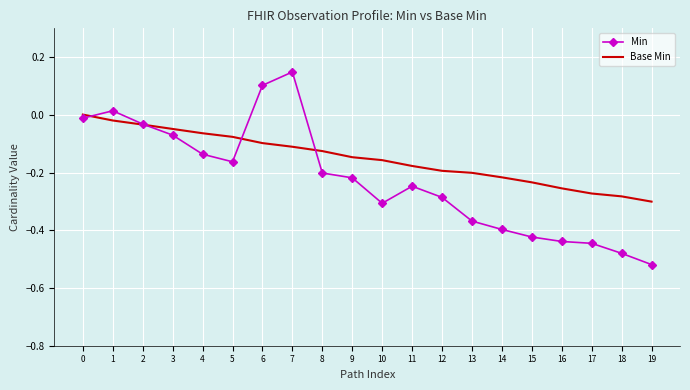

What is the difference between the maximum and second lowest values in the Min series?

0.6